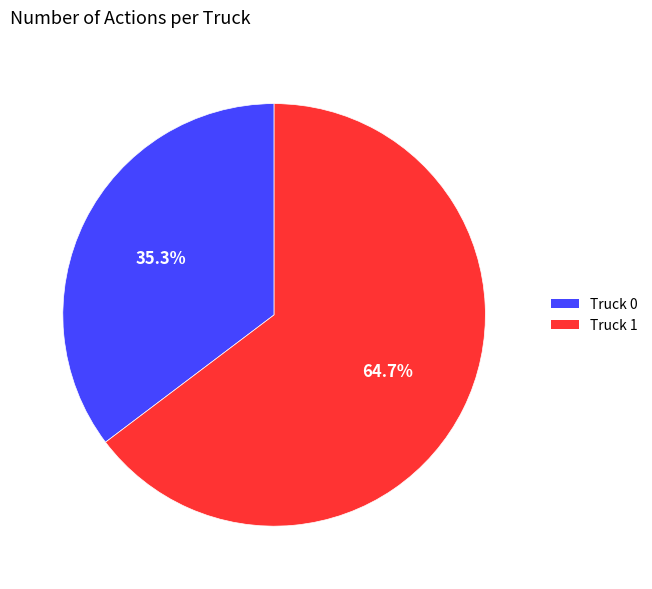

What percentage is the Truck 0 slice, to the nearest percent?

35%